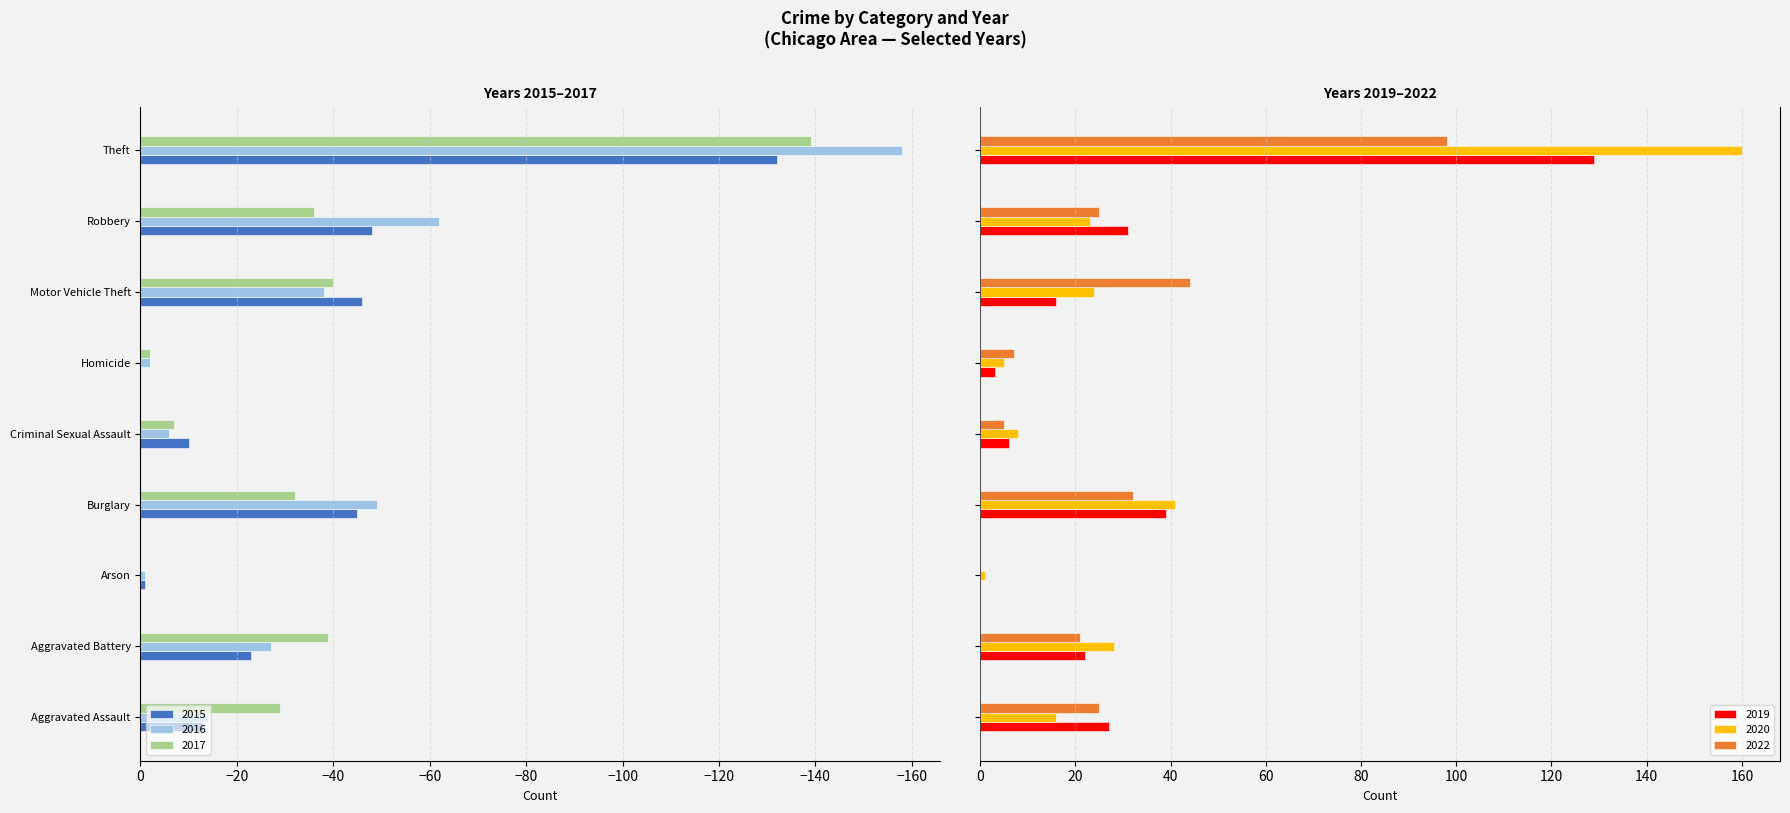

The 2020 series shows 12 at Criminal Sexual Assault. True or false?

False